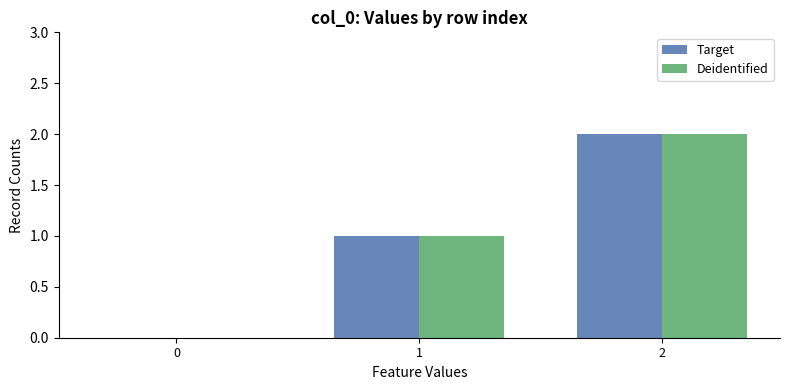

Reading right to left, transcribe all the data shown in this chart.

Target: 2=2	1=1	0=0
Deidentified: 2=2	1=1	0=0